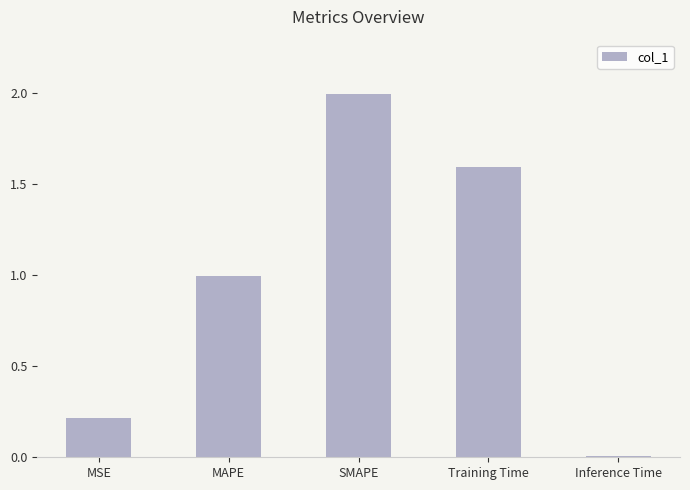

Which label corresponds to the largest value in the chart?

SMAPE